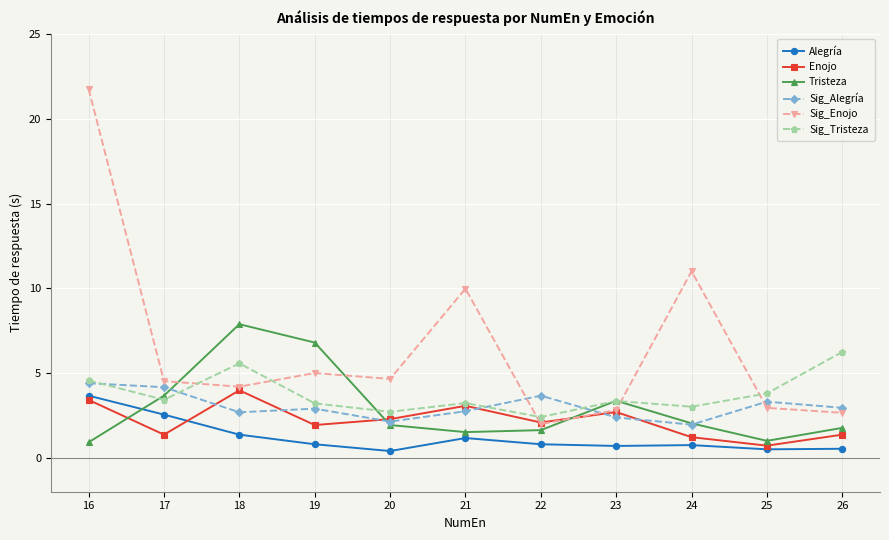

Which category has the lowest value in the Enojo series?

25